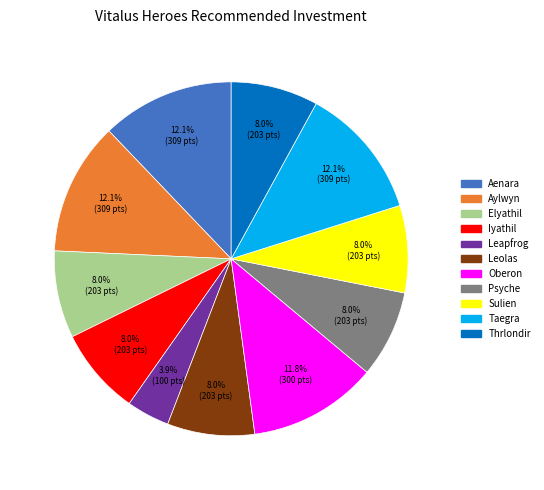

What percentage is the Iyathil slice, to the nearest percent?

8%